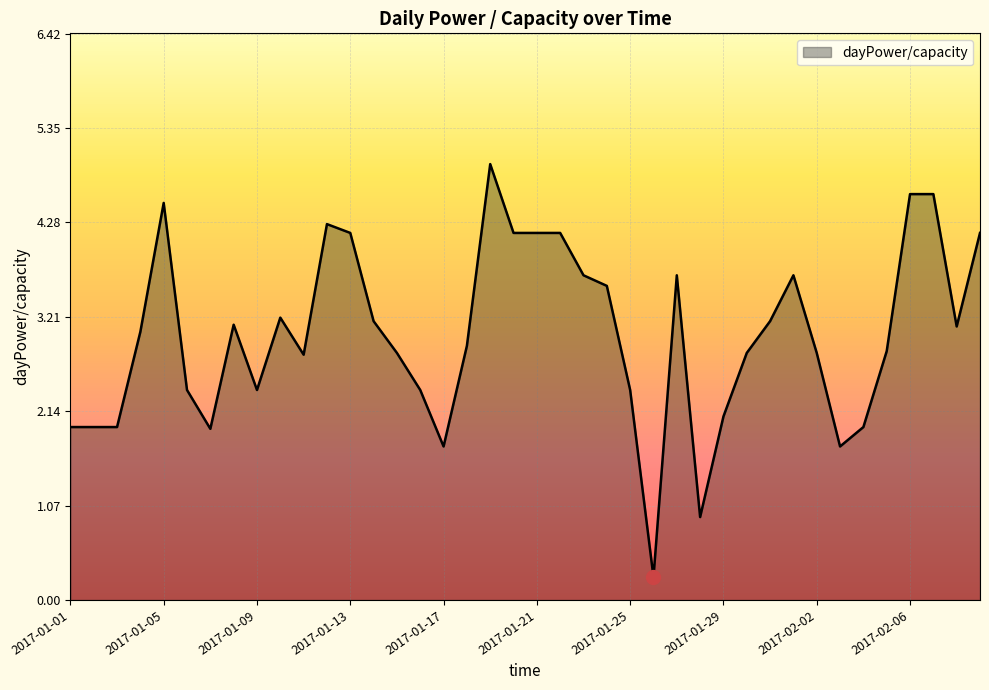

Count the number of categories in the chart.

40